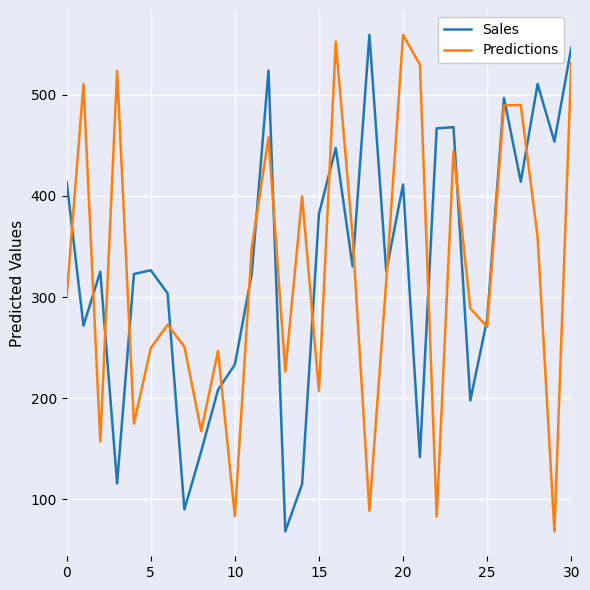

What is the difference between the maximum and minimum values in the Predictions series?

491.0